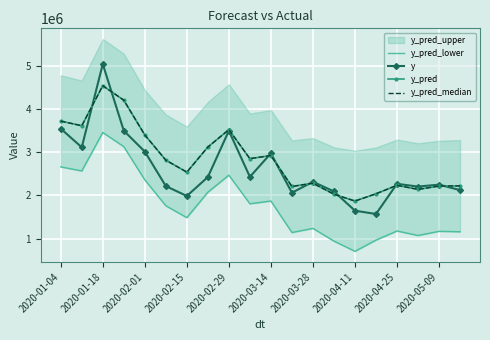

What is the maximum value for y_pred?

4543348.7